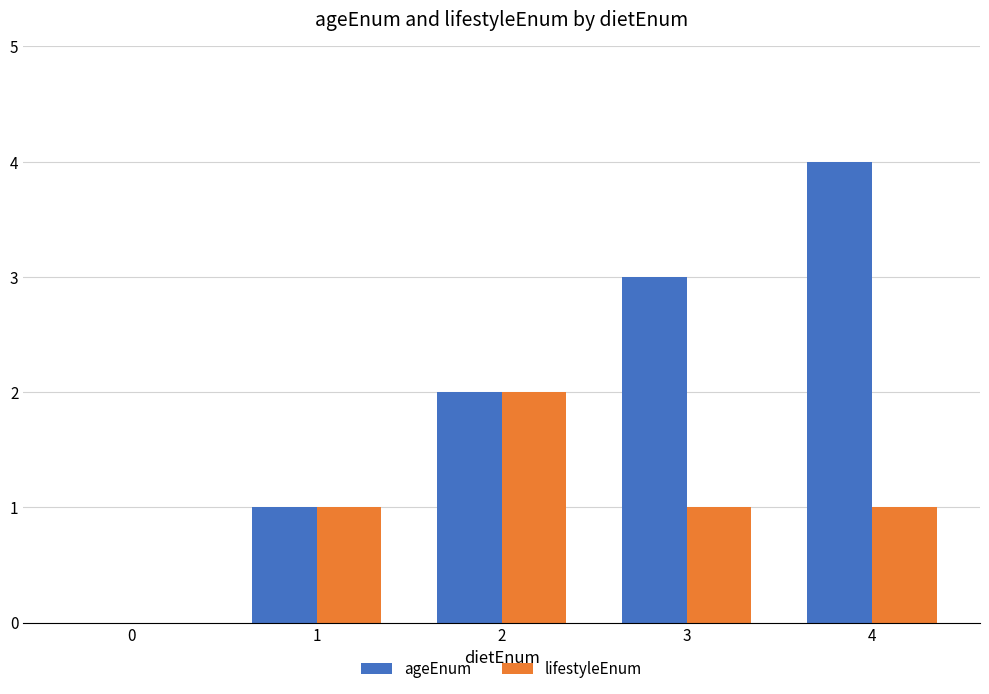

Reading left to right, what are all the values shown in this chart?

ageEnum: 0=0	1=1	2=2	3=3	4=4
lifestyleEnum: 0=0	1=1	2=2	3=1	4=1